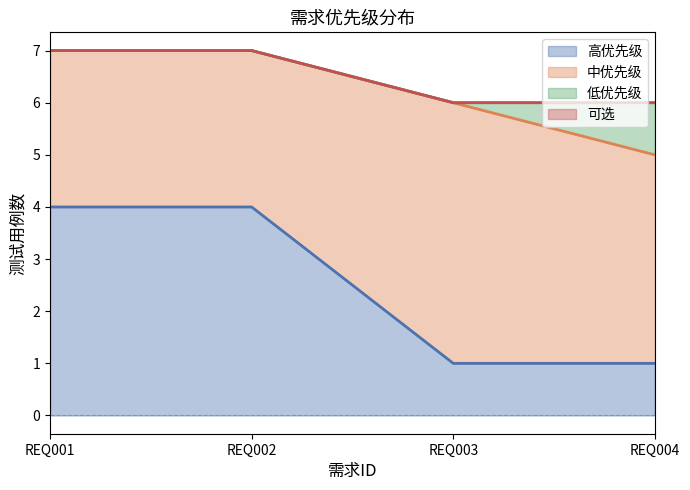

True or false: 低优先级 has more than 1 points higher than both neighbors.

False